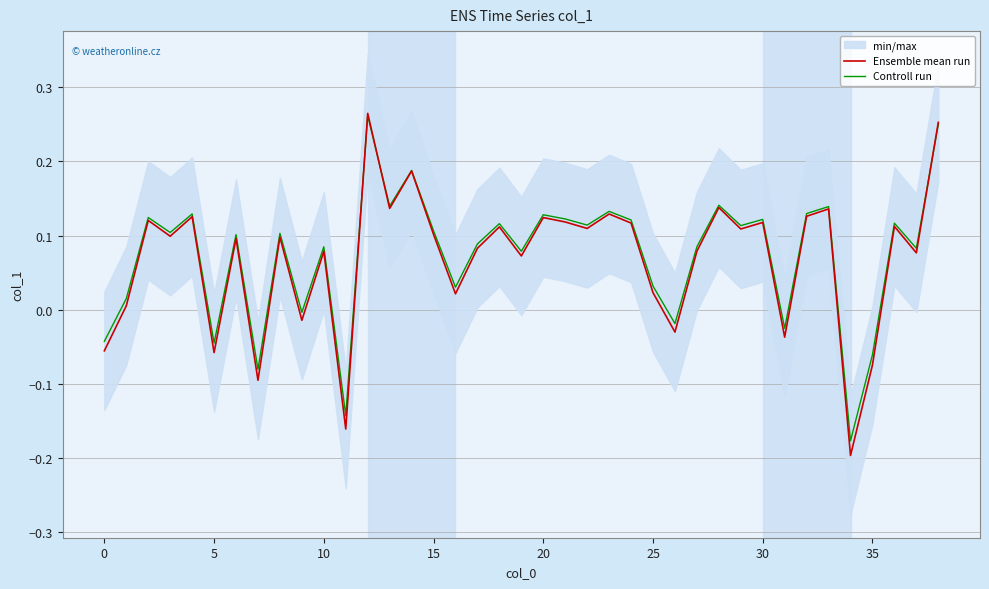

Reading left to right, extract all data points from this chart.

Ensemble mean run: -0.1	0.0	0.1	0.1	0.1	-0.1	0.1	-0.1	0.1	-0.0	0.1	-0.2	0.3	0.1	0.2	0.1	0.0	0.1	0.1	0.1	0.1	0.1	0.1	0.1	0.1	0.0	-0.0	0.1	0.1	0.1	0.1	-0.0	0.1	0.1	-0.2	-0.1	0.1	0.1	0.3
Controll run: -0.0	0.0	0.1	0.1	0.1	-0.0	0.1	-0.1	0.1	-0.0	0.1	-0.1	0.3	0.1	0.2	0.1	0.0	0.1	0.1	0.1	0.1	0.1	0.1	0.1	0.1	0.0	-0.0	0.1	0.1	0.1	0.1	-0.0	0.1	0.1	-0.2	-0.1	0.1	0.1	0.3